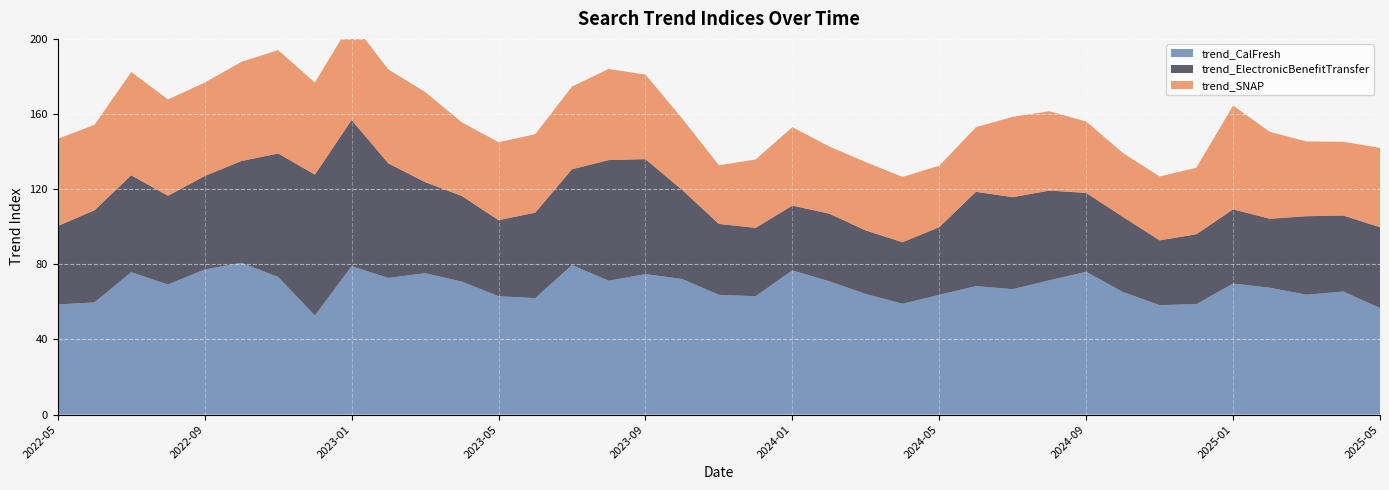

Reading left to right, transcribe all the data shown in this chart.

trend_CalFresh: 58.6	59.8	75.8	69.2	77.2	80.8	73.2	52.8	79.0	72.8	75.2	70.8	63.0	62.0	79.6	71.2	74.8	72.2	63.8	63.0	76.8	71.0	64.2	59.0	63.8	68.4	66.8	71.5	76.0	65.2	58.2	58.8	69.8	67.5	63.8	65.5	56.8
trend_ElectronicBenefitTransfer: 41.8	49.0	51.6	47.2	49.8	54.2	65.8	75.0	77.8	61.0	48.5	45.6	40.5	45.5	51.0	64.2	61.2	47.4	37.8	36.4	34.5	36.0	33.8	32.8	36.0	50.2	49.0	47.8	42.0	40.0	34.5	37.2	39.5	36.8	41.8	40.5	43.0
trend_SNAP: 46.4	45.5	55.0	51.2	49.8	52.8	55.0	49.0	52.4	50.0	48.0	39.2	41.5	41.8	44.0	48.5	45.0	38.0	31.2	36.4	41.8	35.8	36.4	34.8	32.8	34.4	42.8	42.2	38.0	34.0	34.0	35.4	55.2	46.2	39.8	39.2	42.2